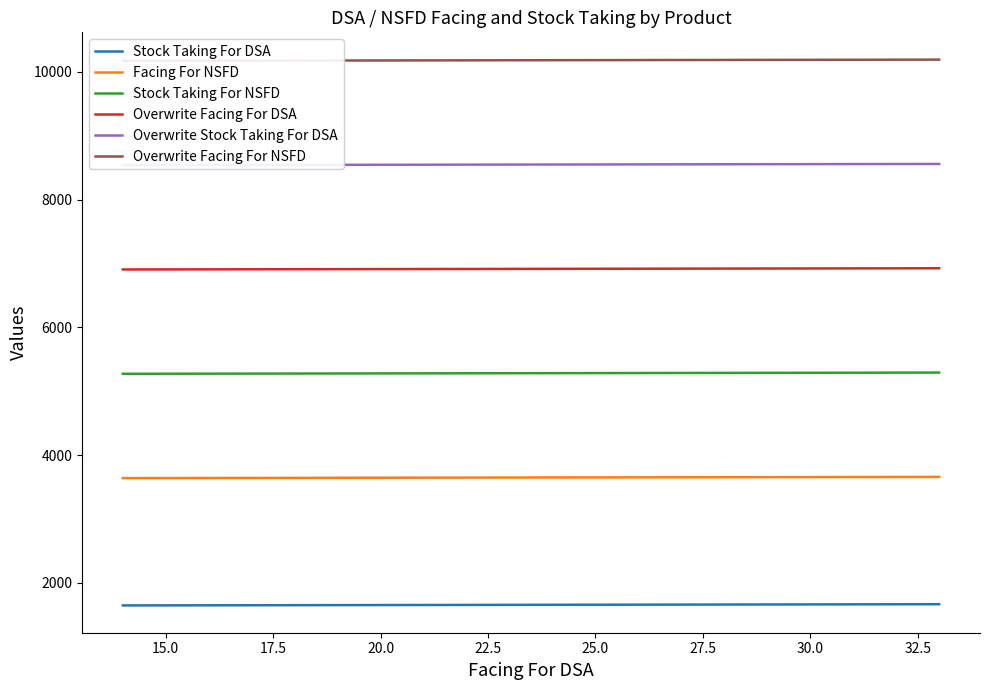

Does the chart have visible grid lines?

No